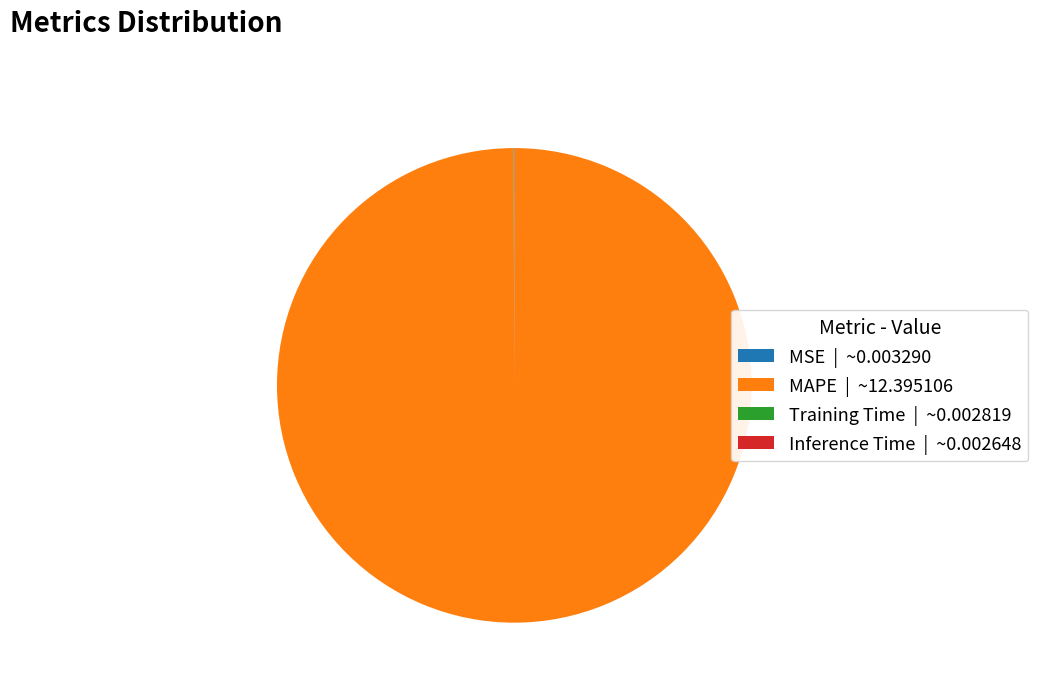

What is the largest slice in the pie chart?

MAPE